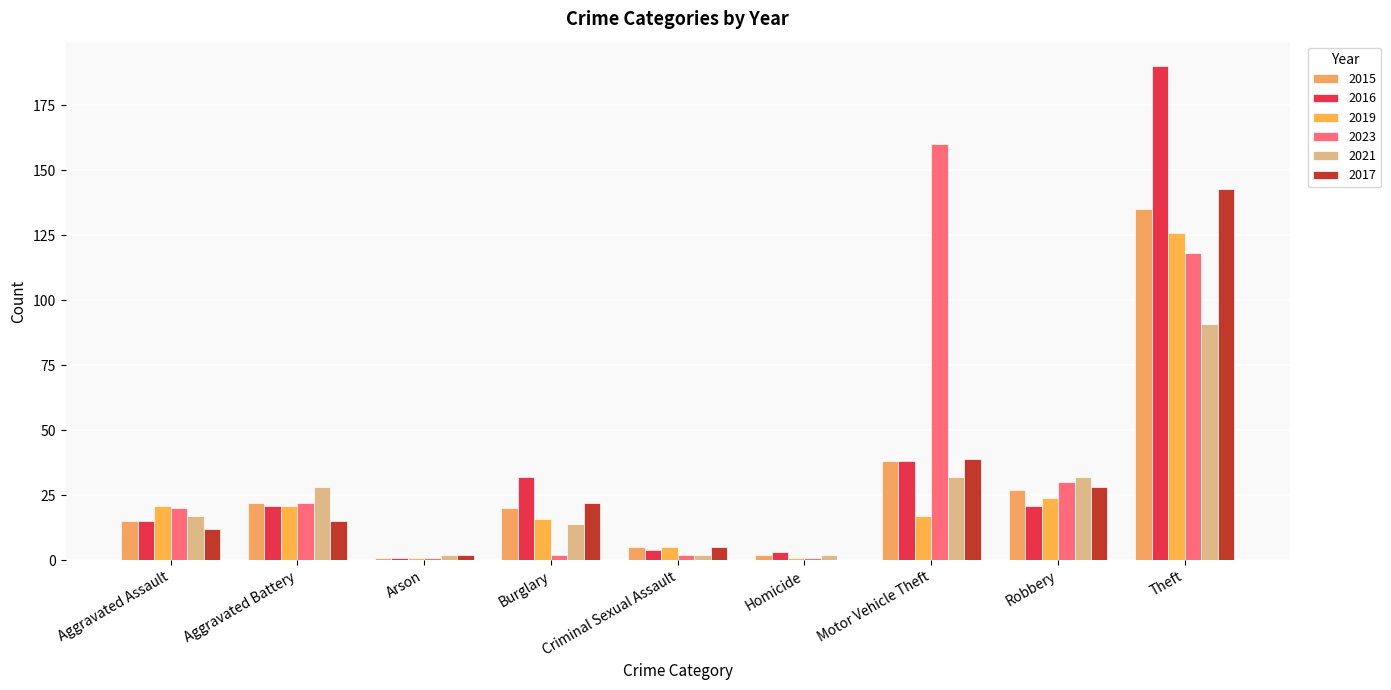

Which series has the largest range (max minus min)?

2016